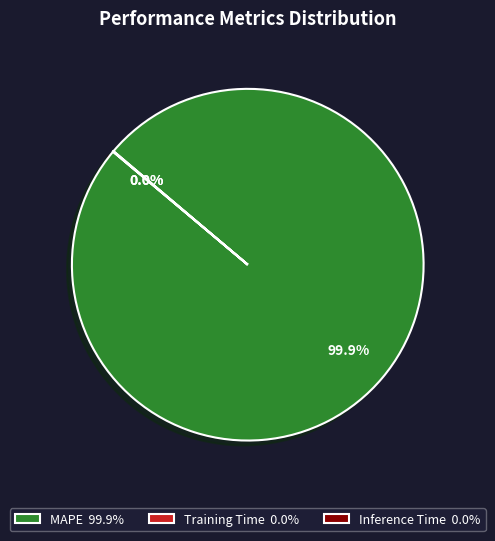

Is there any slice that represents more than half of the pie?

Yes